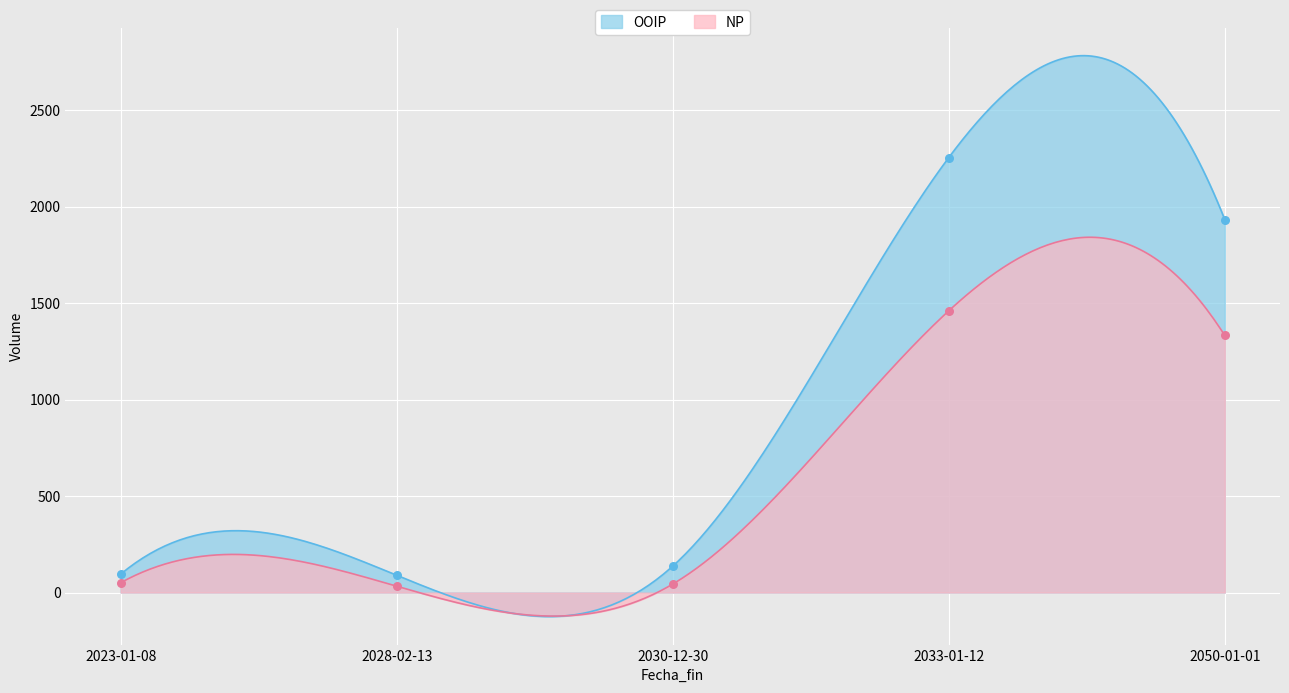

What is the total value across all series at 2023-01-08?

146.0